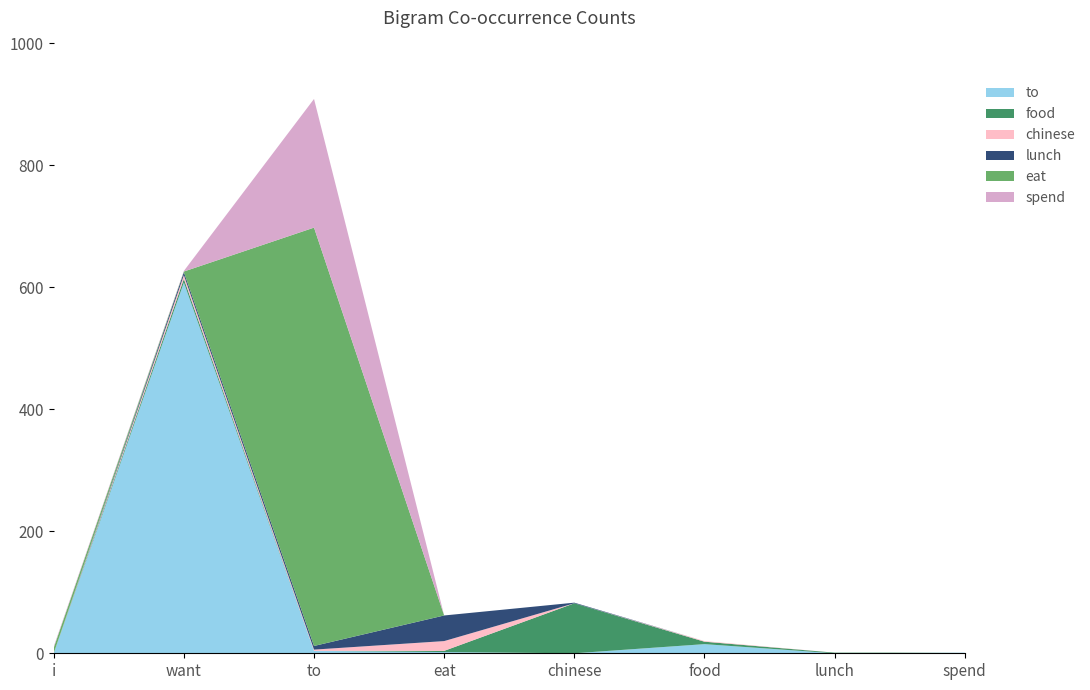

Reading left to right, transcribe all the data shown in this chart.

to: 0	608	4	2	0	15	0	1
food: 0	6	0	2	82	4	1	0
chinese: 0	6	2	16	0	1	0	0
lunch: 0	5	6	42	1	0	0	0
eat: 9	1	686	0	0	0	0	0
spend: 2	1	211	0	0	0	0	0